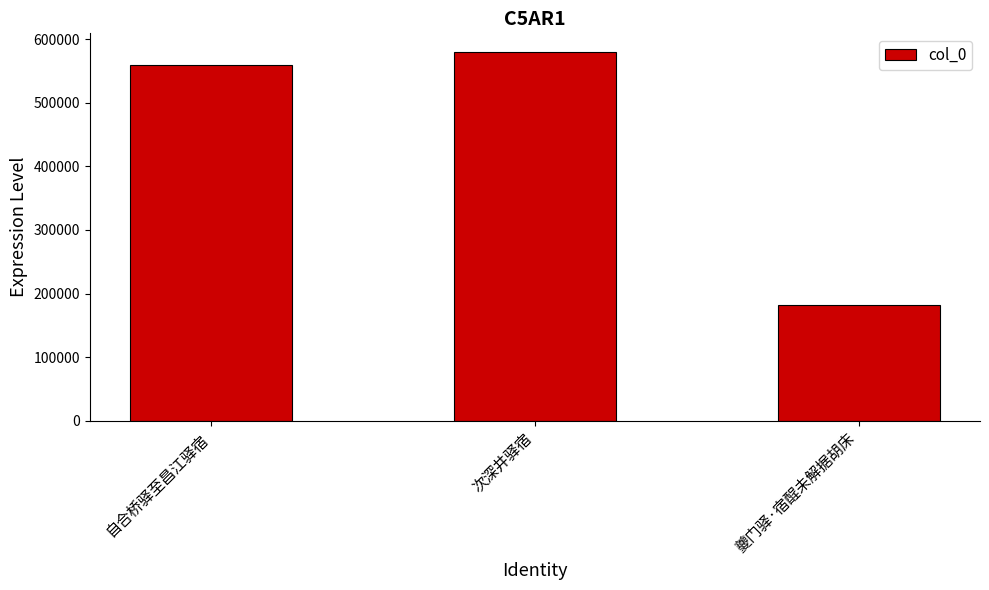

What is the ratio of the value at 夔门驿·宿酲未解据胡床 to the value at 自合桥驿至昌江驿宿?

0.3